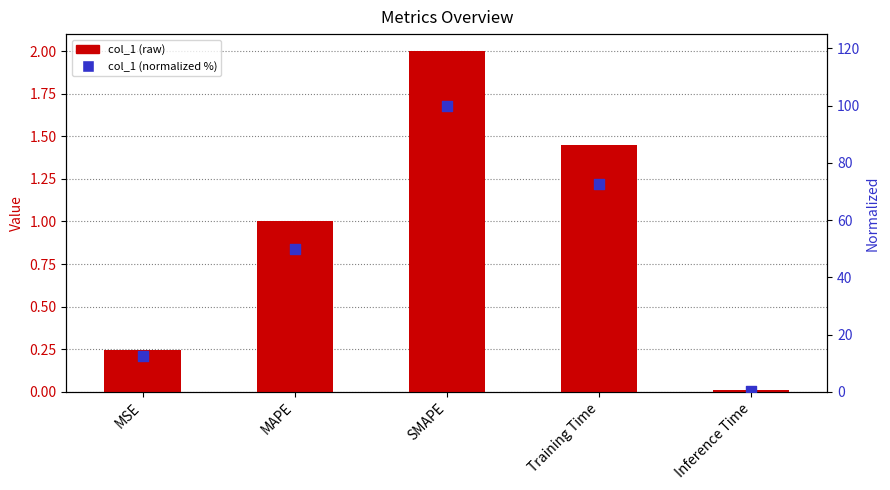

At which category is the sum across all series the highest?

SMAPE